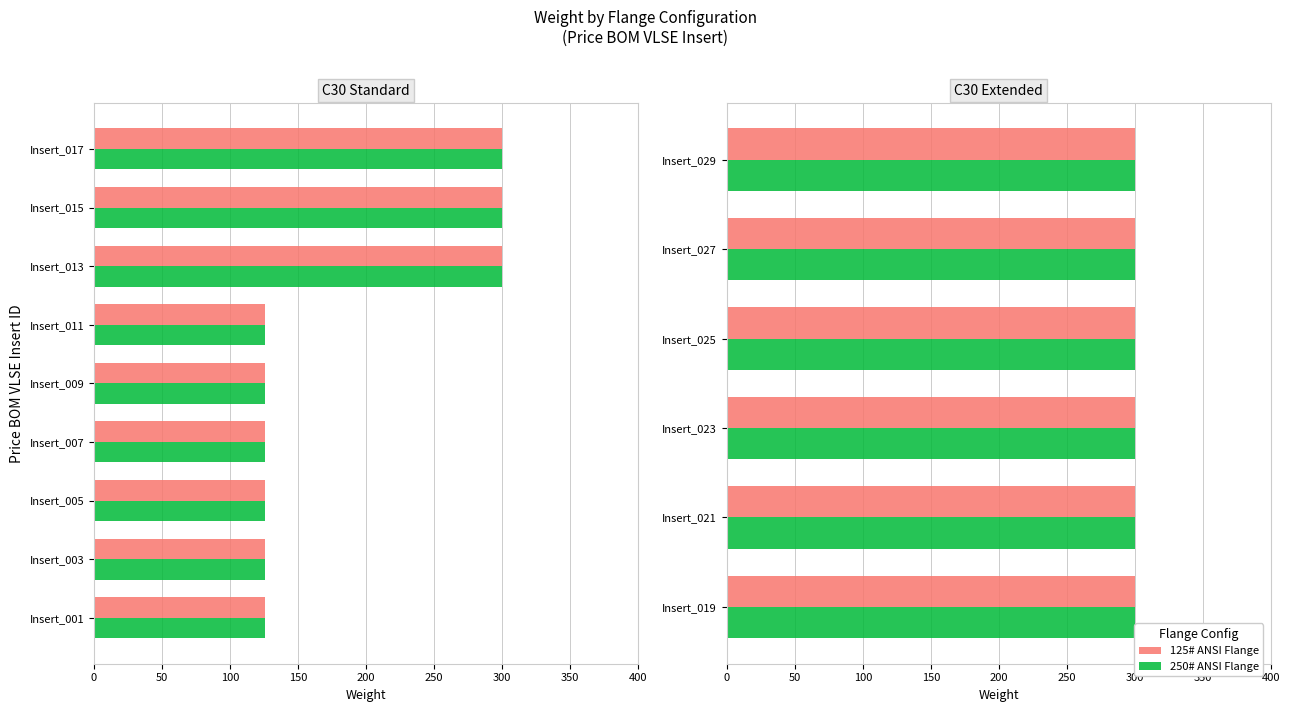

Read the 125# ANSI Flange value at C30_021, to the nearest 10.

300